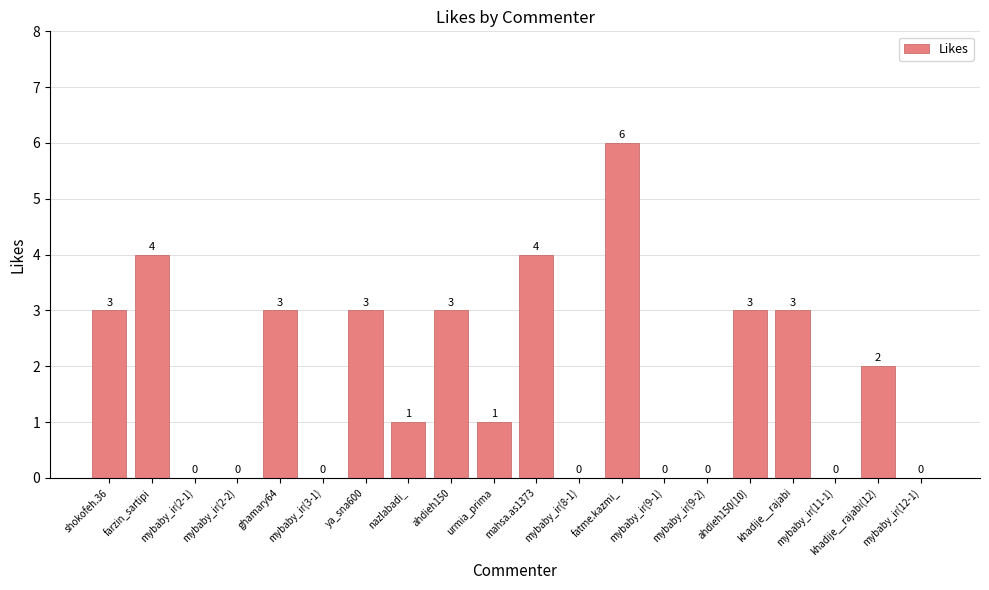

What is the sum of all values?

36